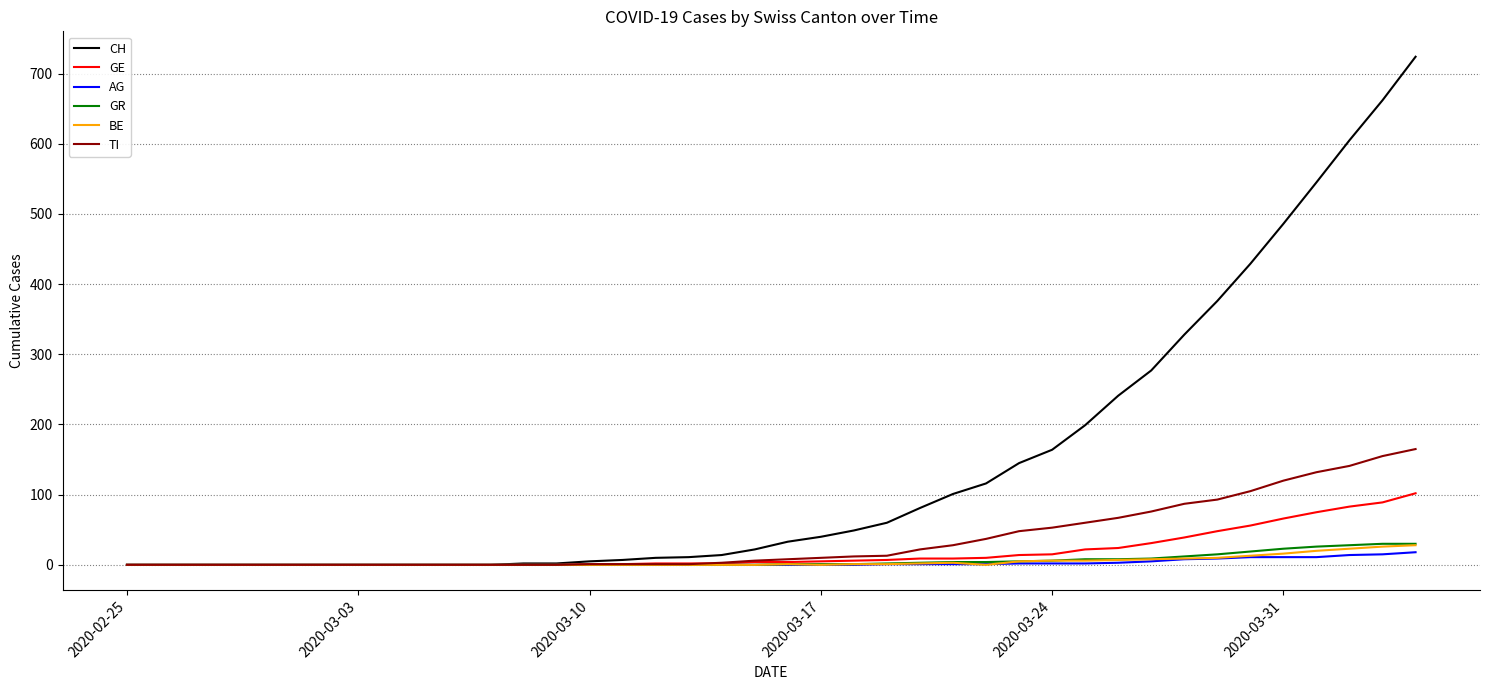

Which series has the largest total across all categories?

CH